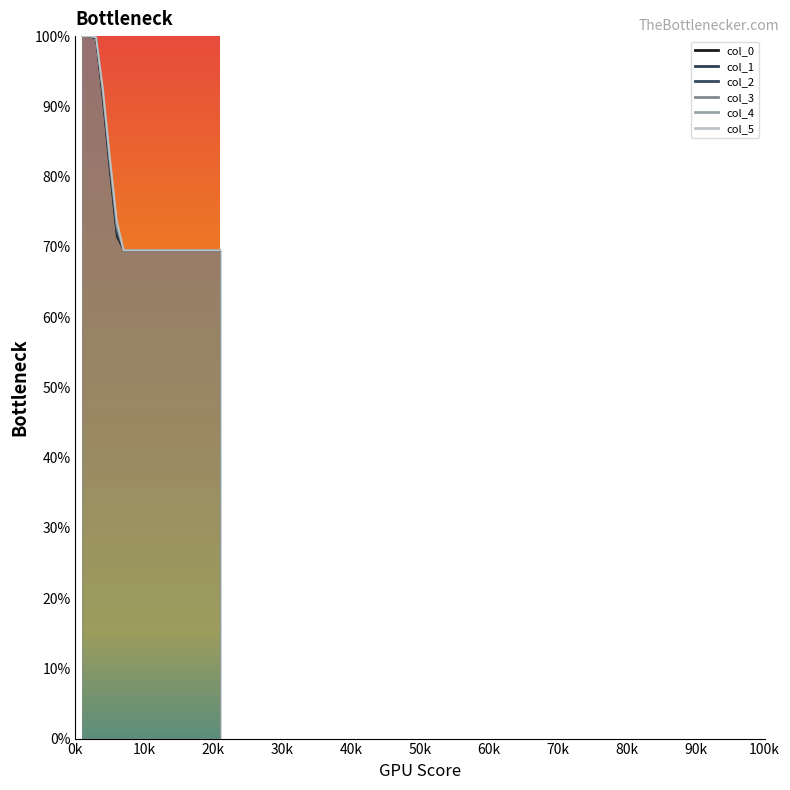

Which series has the largest range (max minus min)?

col_3